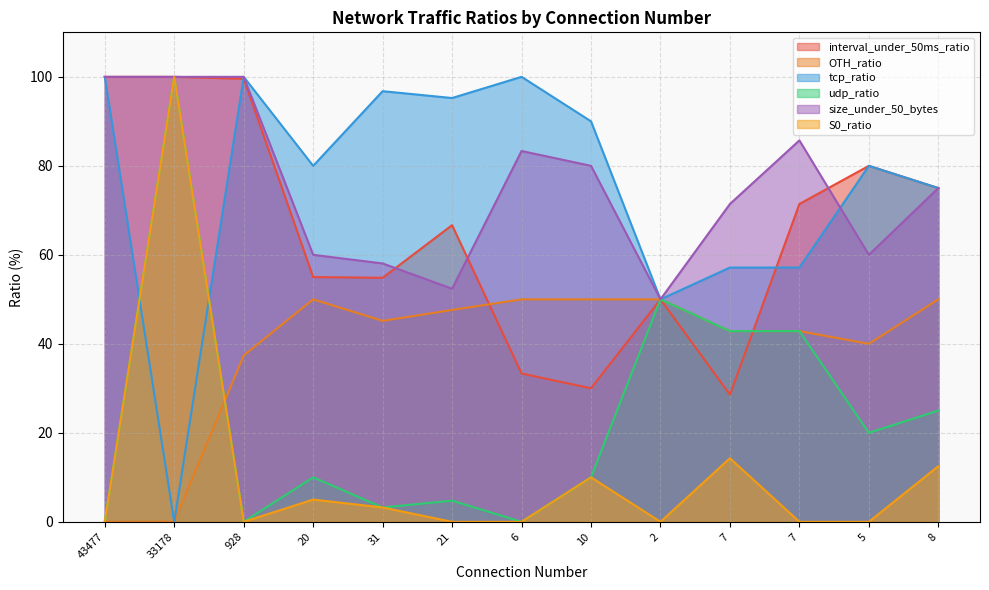

Does the chart have visible grid lines?

Yes